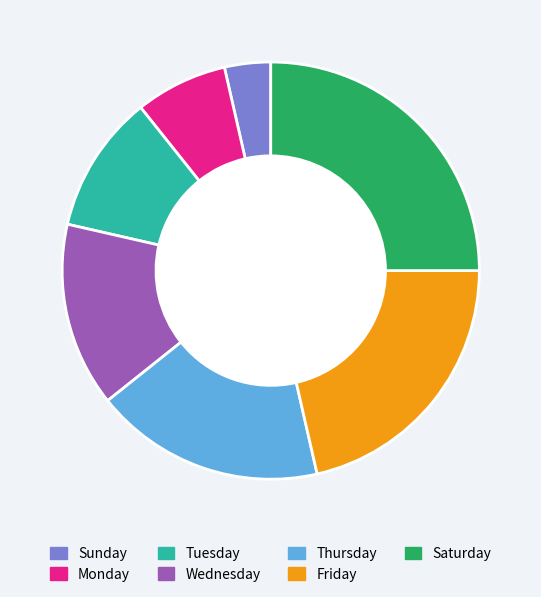

Rank the categories by value from lowest to highest.

Sunday, Monday, Tuesday, Wednesday, Thursday, Friday, Saturday